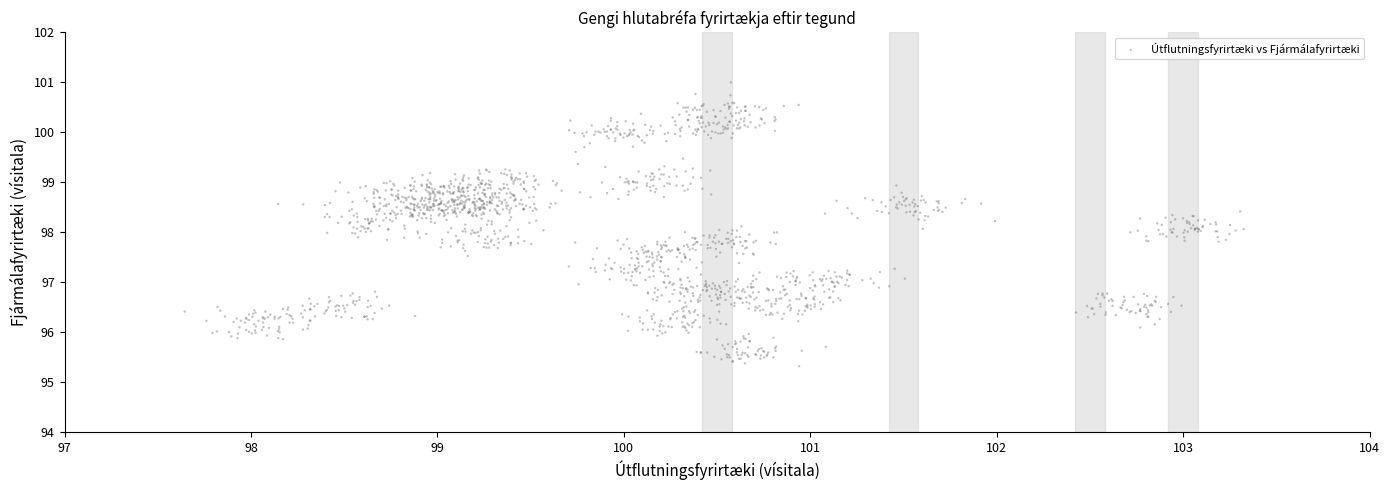

What is the range of Y values (max minus min)?

5.7